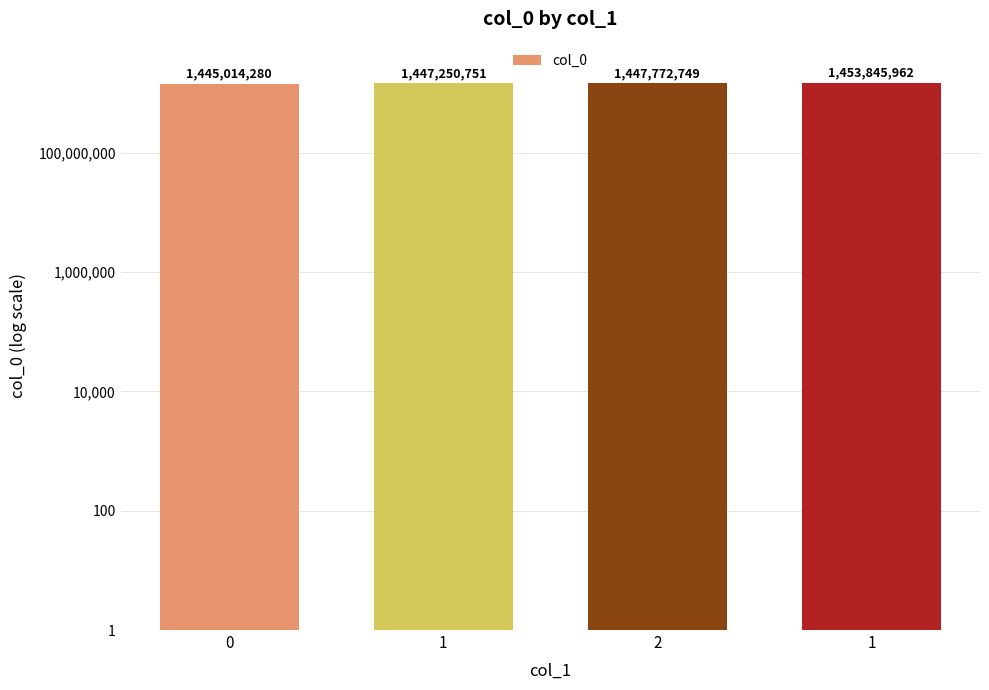

Reading left to right, what are all the values shown in this chart?

1445014280	1447250751	1447772749	1453845962